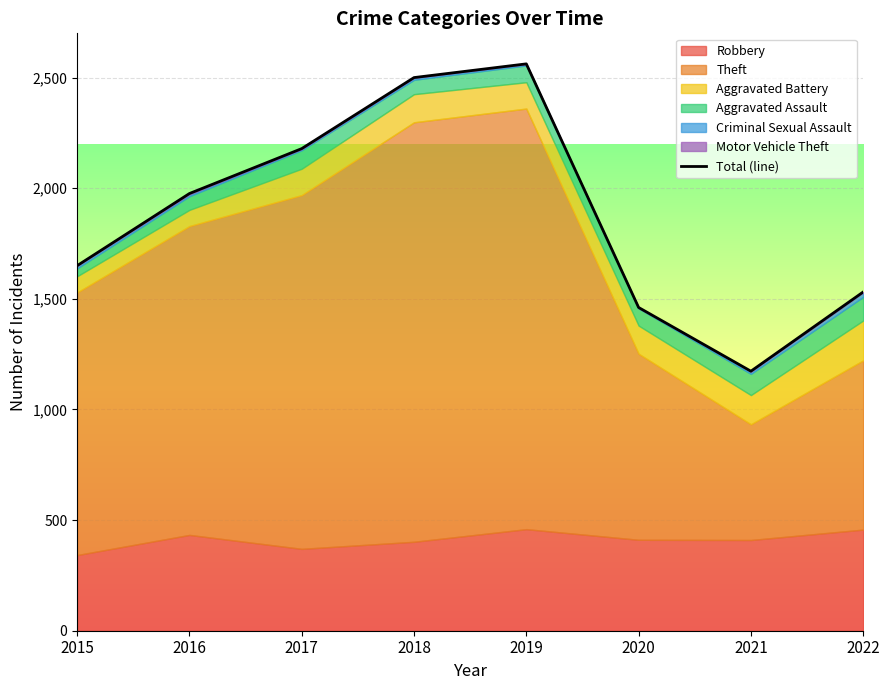

How many lines are shown in the chart?

1